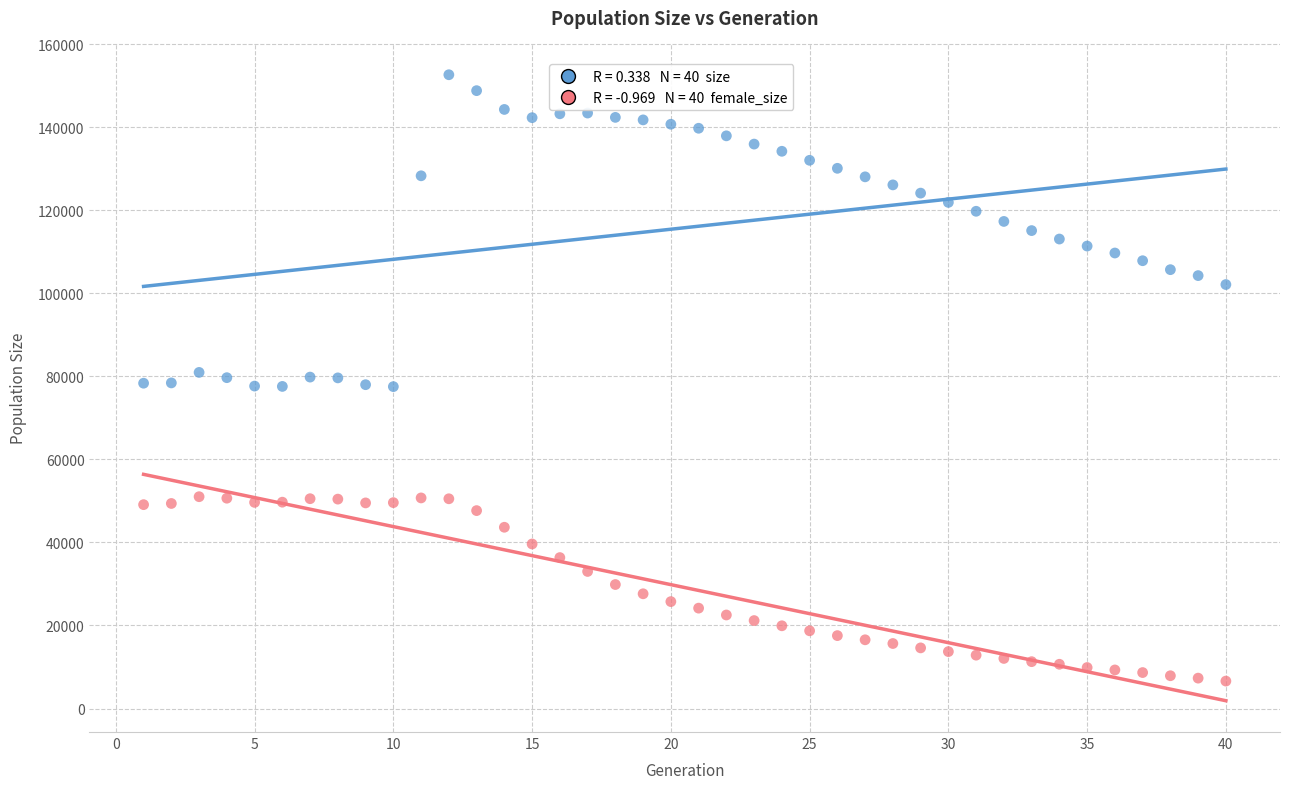

Across all data points, what is the range of Y values (max minus min)?

146028